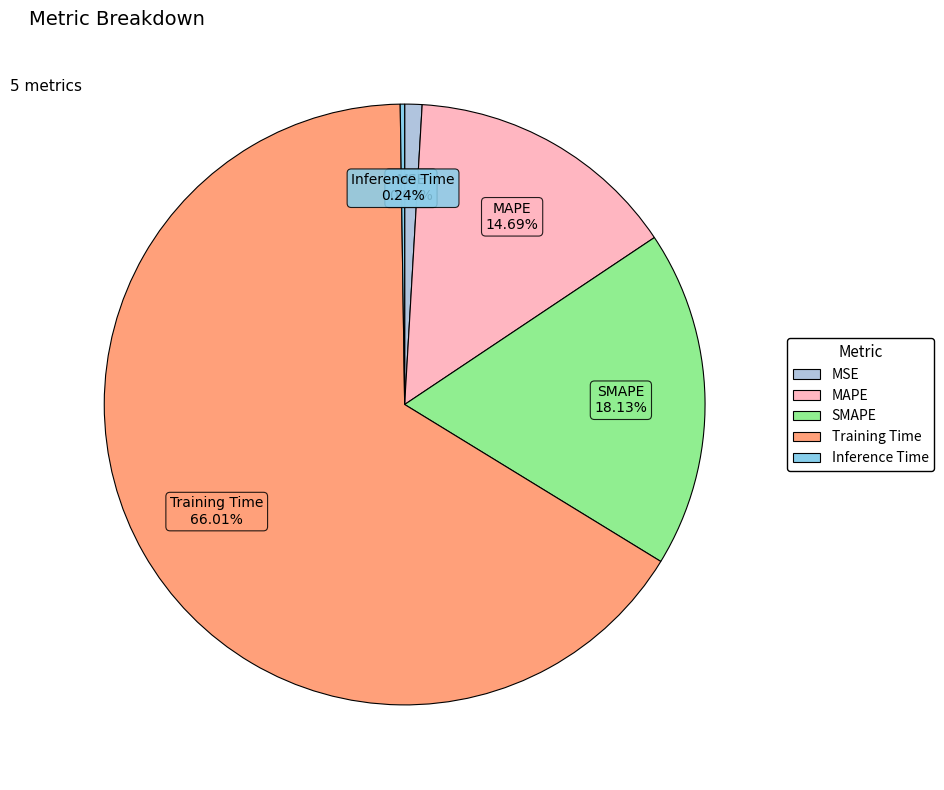

Which category accounts for the majority?

Training Time